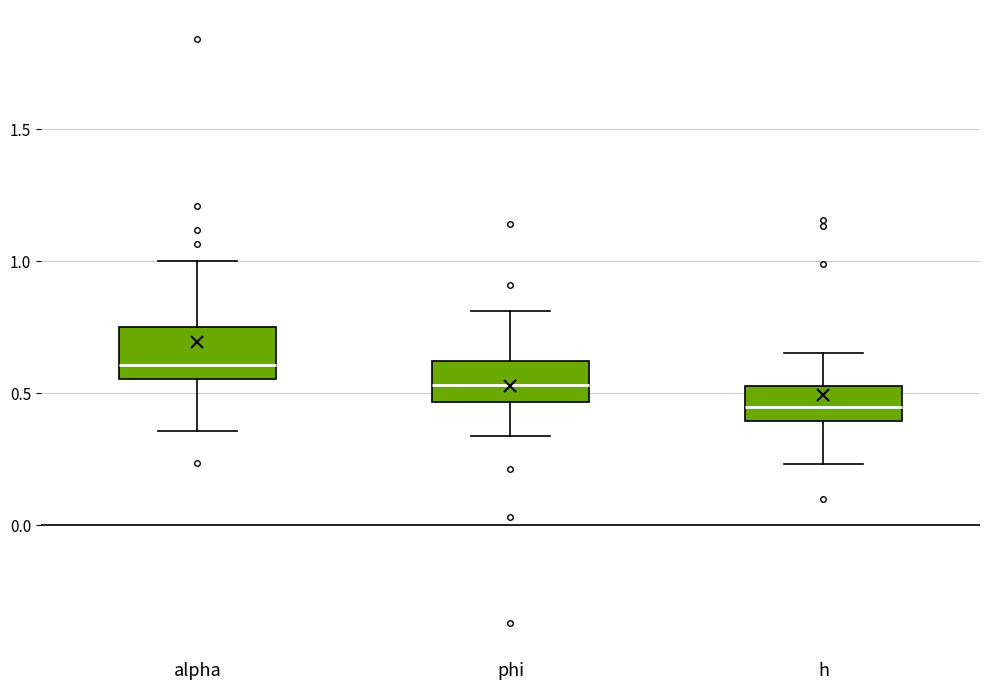

Where is the lower edge of the box for h on the y-axis? The values are not printed on the chart, so give them approximately, as read against the axis.

0.40